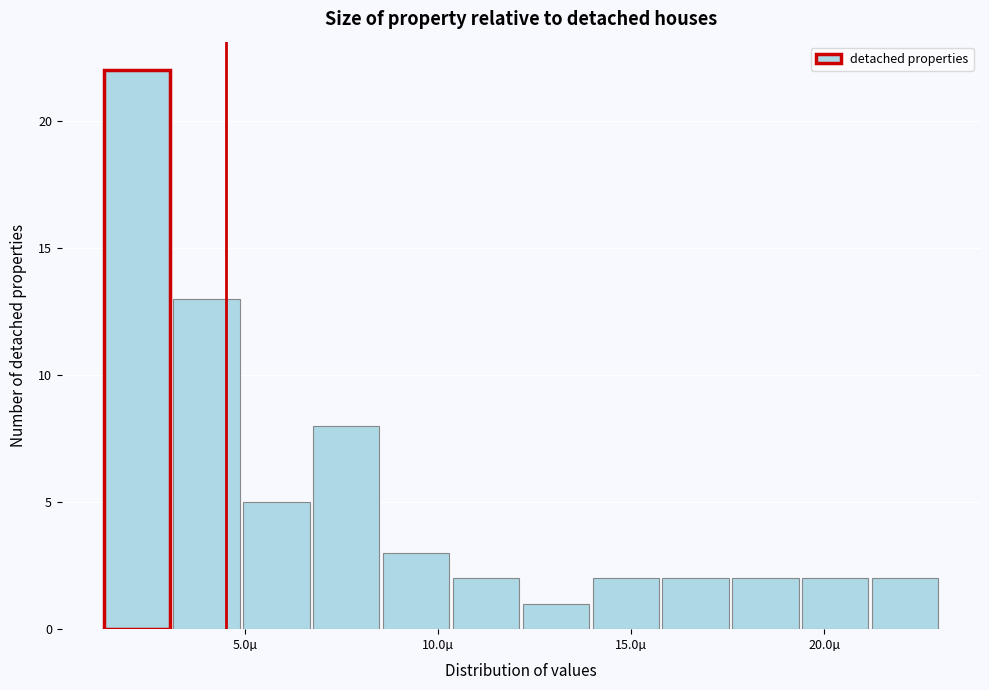

Around what value on the x-axis is the tallest bar? Give the approximate position of its centre, as read against the axis.

2.0